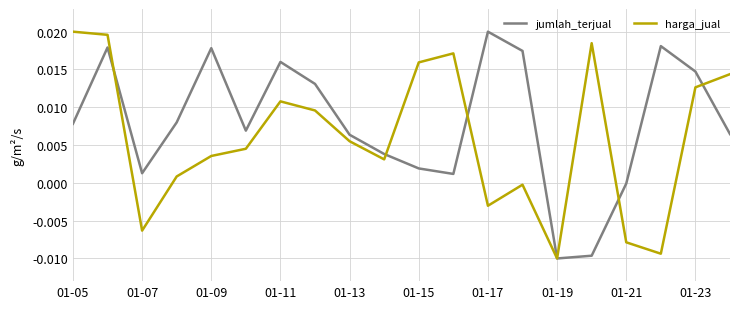

Which series has the largest total across all categories?

jumlah_terjual